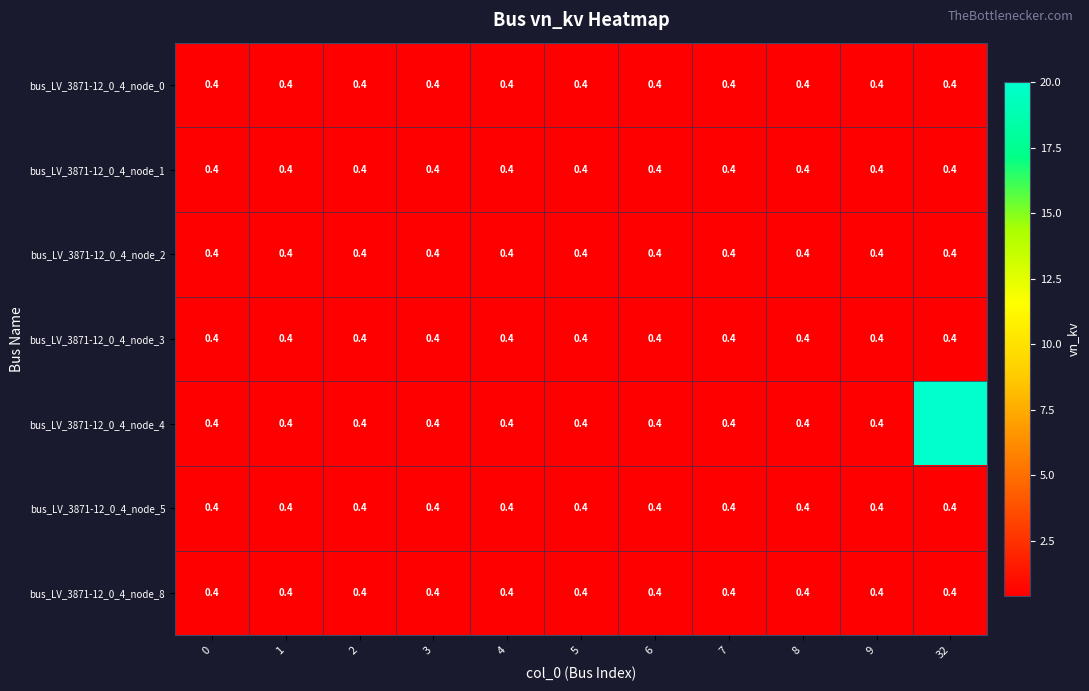

What value does the bus_LV_3871-12_0_4_node_3 series have at 2?

0.4